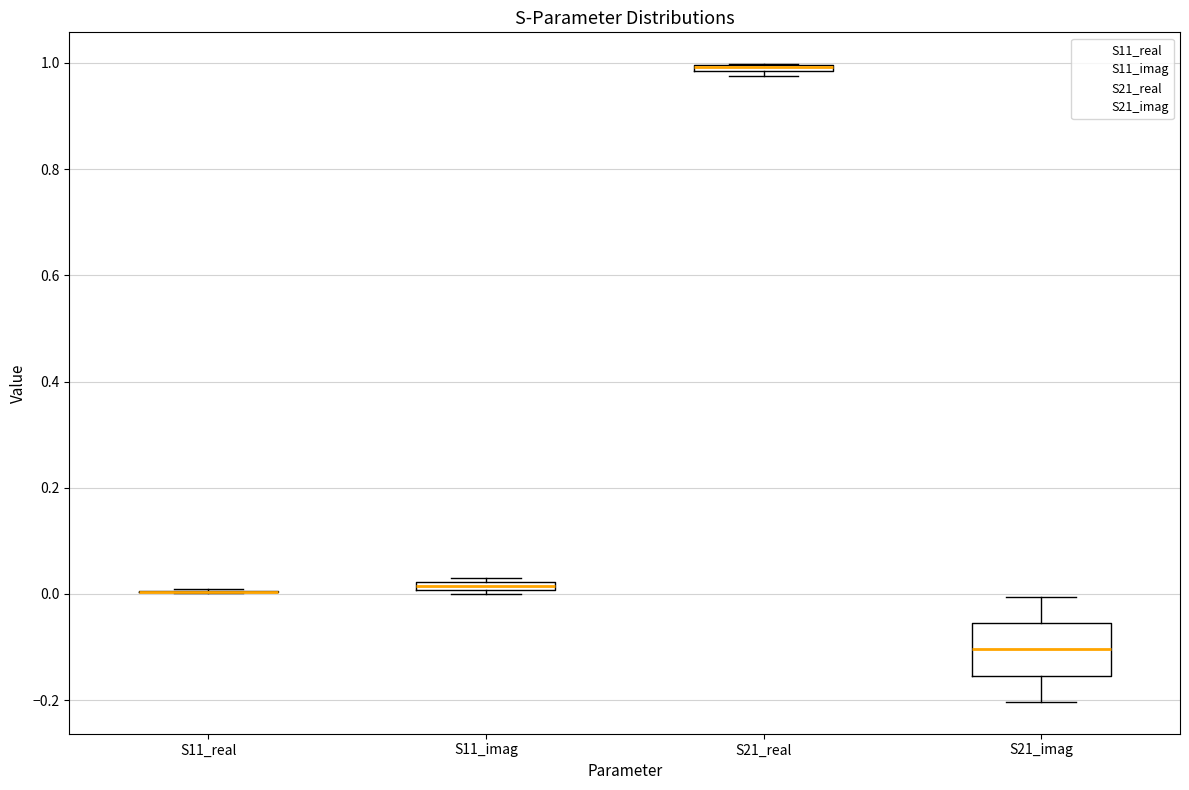

Comparing the boxes themselves (not the whiskers), which one is the tallest?

S21_imag